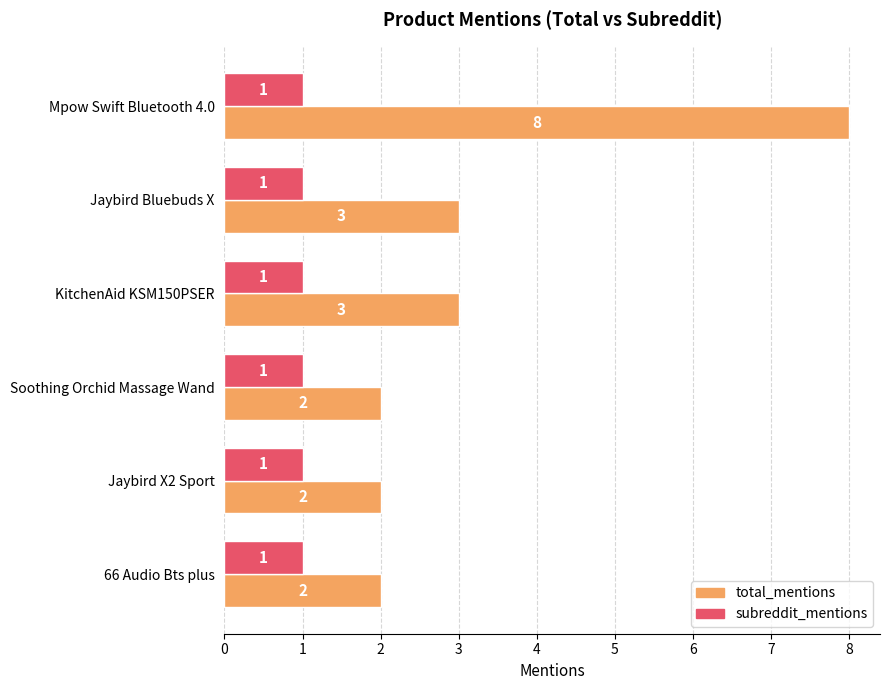

Rank the series by their average value, from highest to lowest.

total_mentions, subreddit_mentions